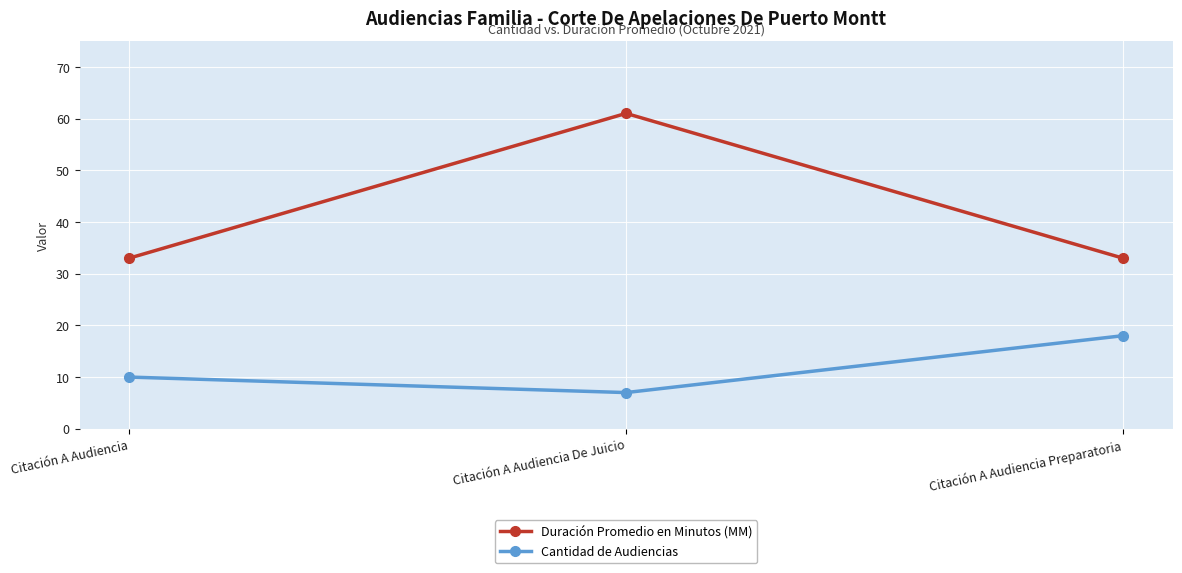

What is the label of the 2nd point from the right?

Citación A Audiencia De Juicio